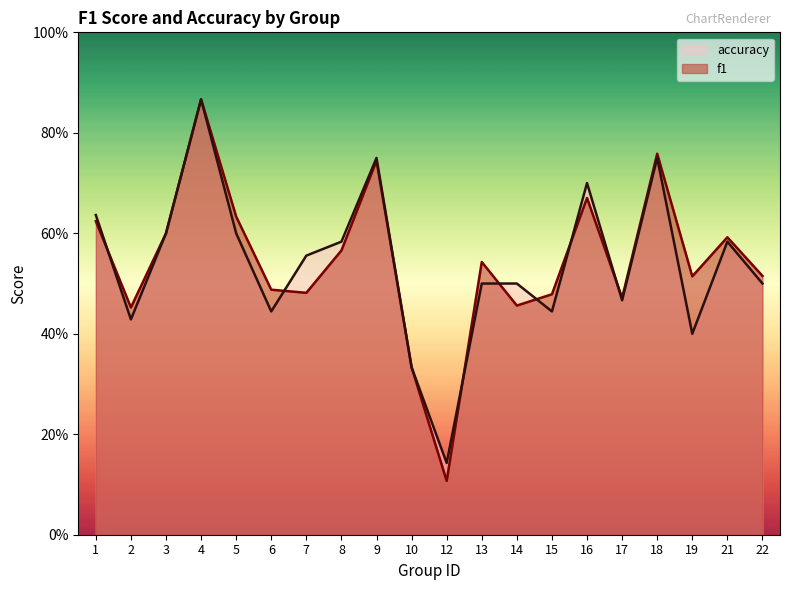

Reading left to right, what are all the values shown in this chart?

f1: 1=0.6	2=0.5	3=0.6	4=0.9	5=0.6	6=0.5	7=0.5	8=0.6	9=0.7	10=0.3	12=0.1	13=0.5	14=0.5	15=0.5	16=0.7	17=0.5	18=0.8	19=0.5	21=0.6	22=0.5
accuracy: 1=0.6	2=0.4	3=0.6	4=0.9	5=0.6	6=0.4	7=0.6	8=0.6	9=0.8	10=0.3	12=0.1	13=0.5	14=0.5	15=0.4	16=0.7	17=0.5	18=0.8	19=0.4	21=0.6	22=0.5